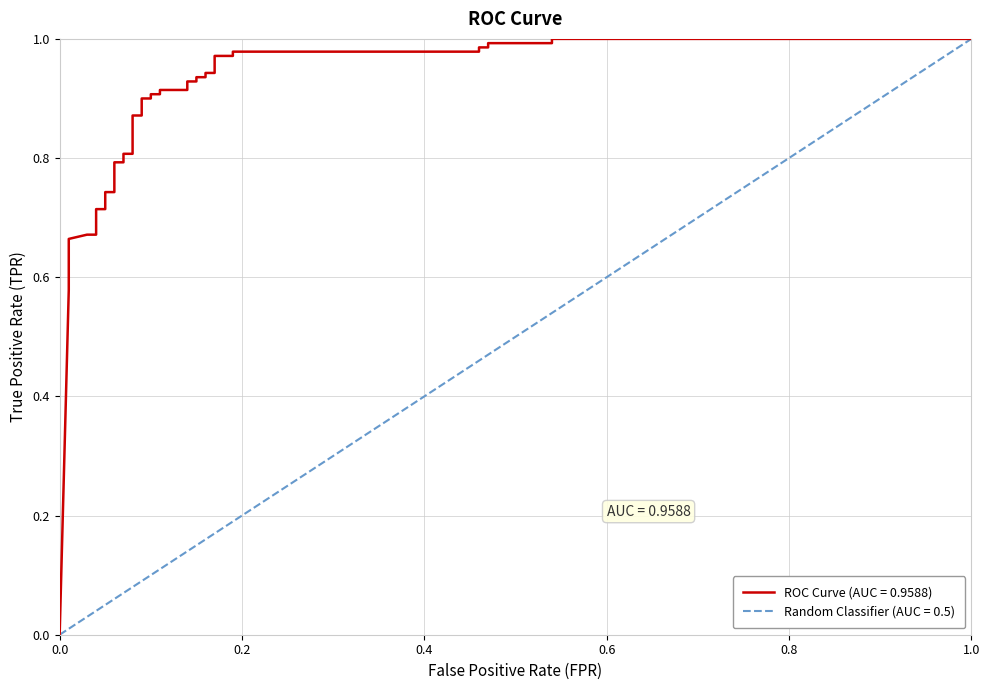

Count the number of values greater than 0.

37